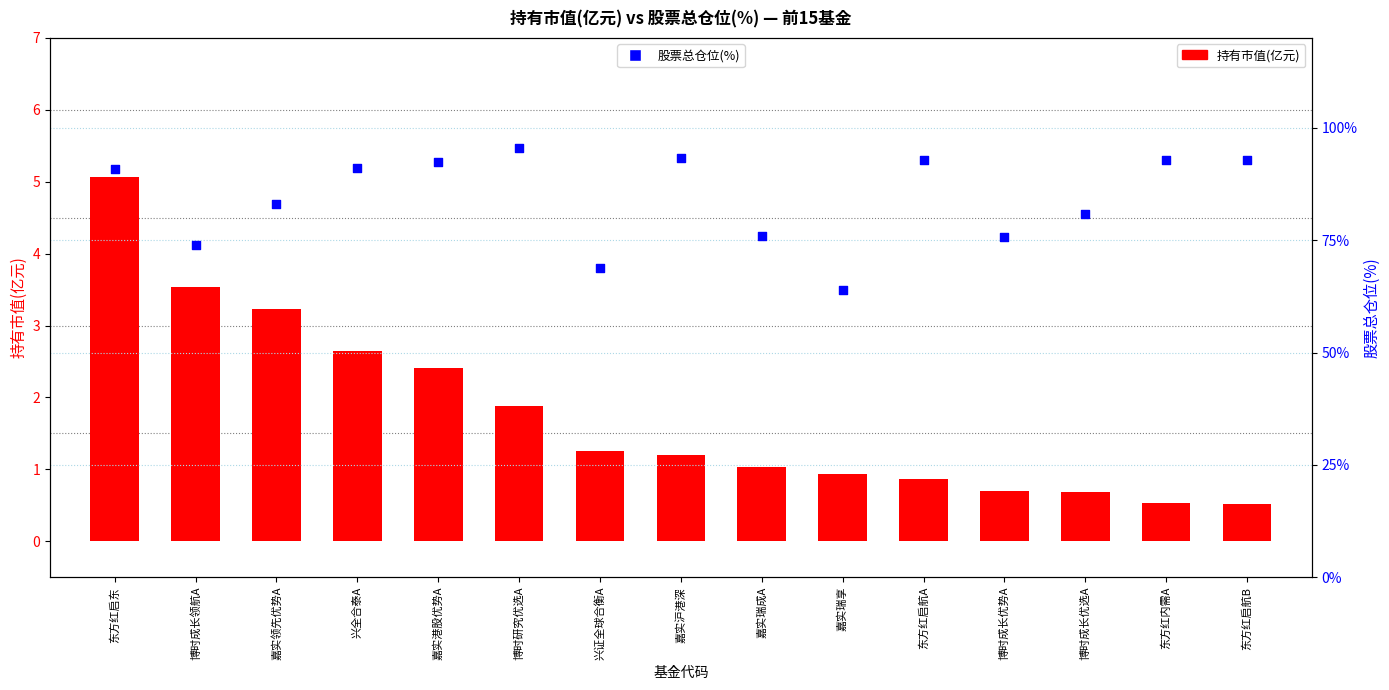

Which series has the largest total across all categories?

股票总仓位(%)